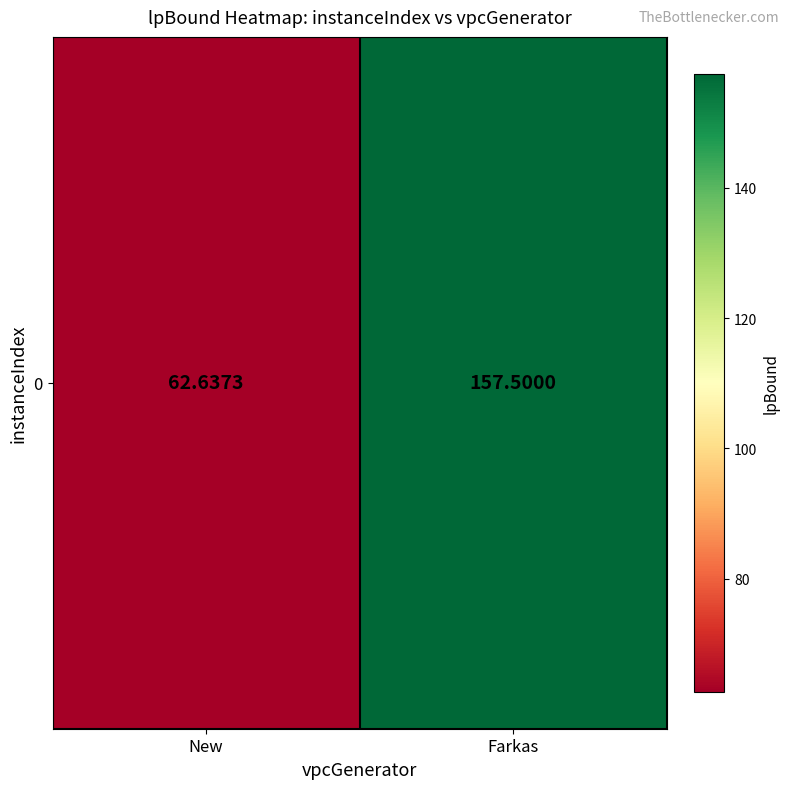

Count the number of values greater than 157.

1